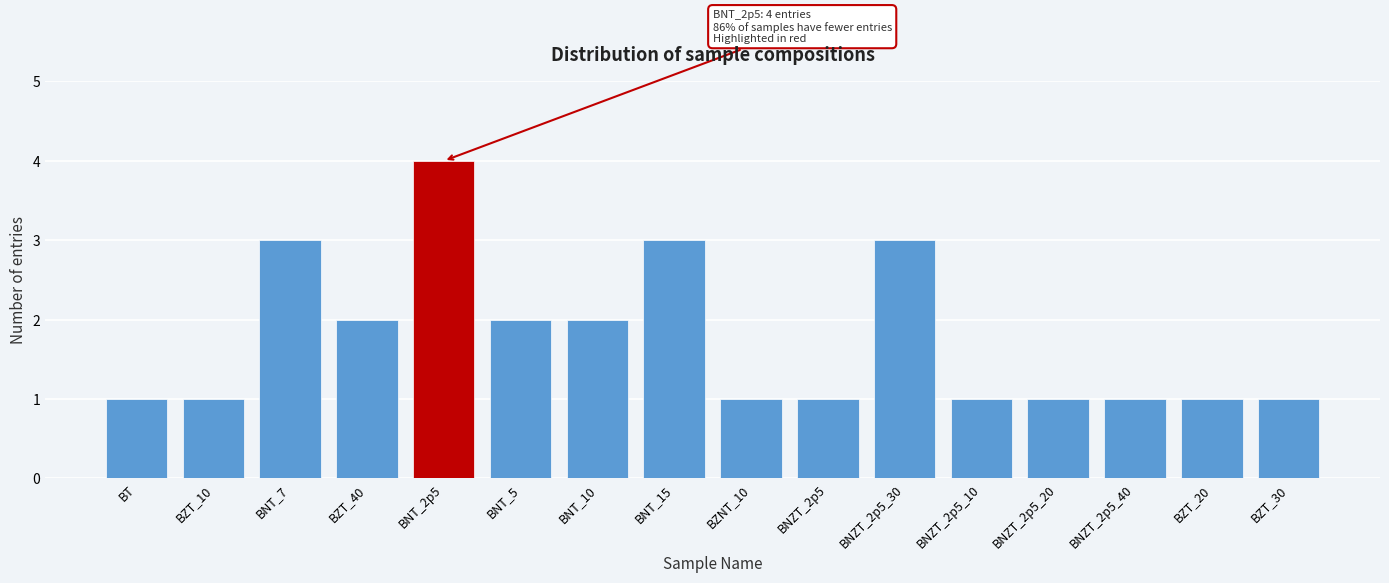

Reading left to right, list all the values displayed in this chart.

BT=1	BZT_10=1	BNT_7=3	BZT_40=2	BNT_2p5=4	BNT_5=2	BNT_10=2	BNT_15=3	BZNT_10=1	BNZT_2p5=1	BNZT_2p5_30=3	BNZT_2p5_10=1	BNZT_2p5_20=1	BNZT_2p5_40=1	BZT_20=1	BZT_30=1